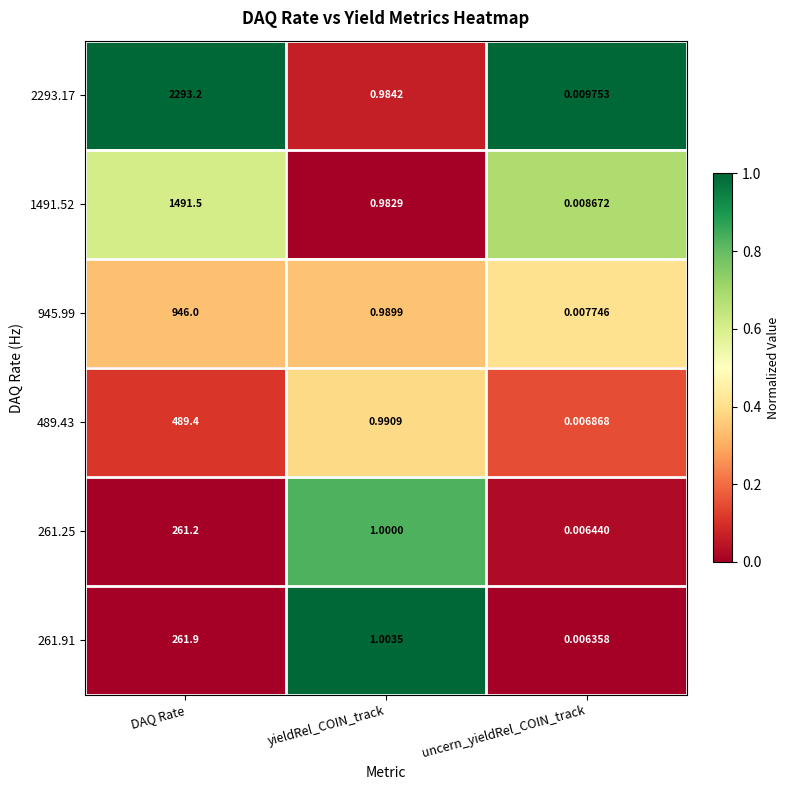

List the labels in order of 2293.17 value, smallest first.

uncern_yieldRel_COIN_track, yieldRel_COIN_track, DAQ Rate